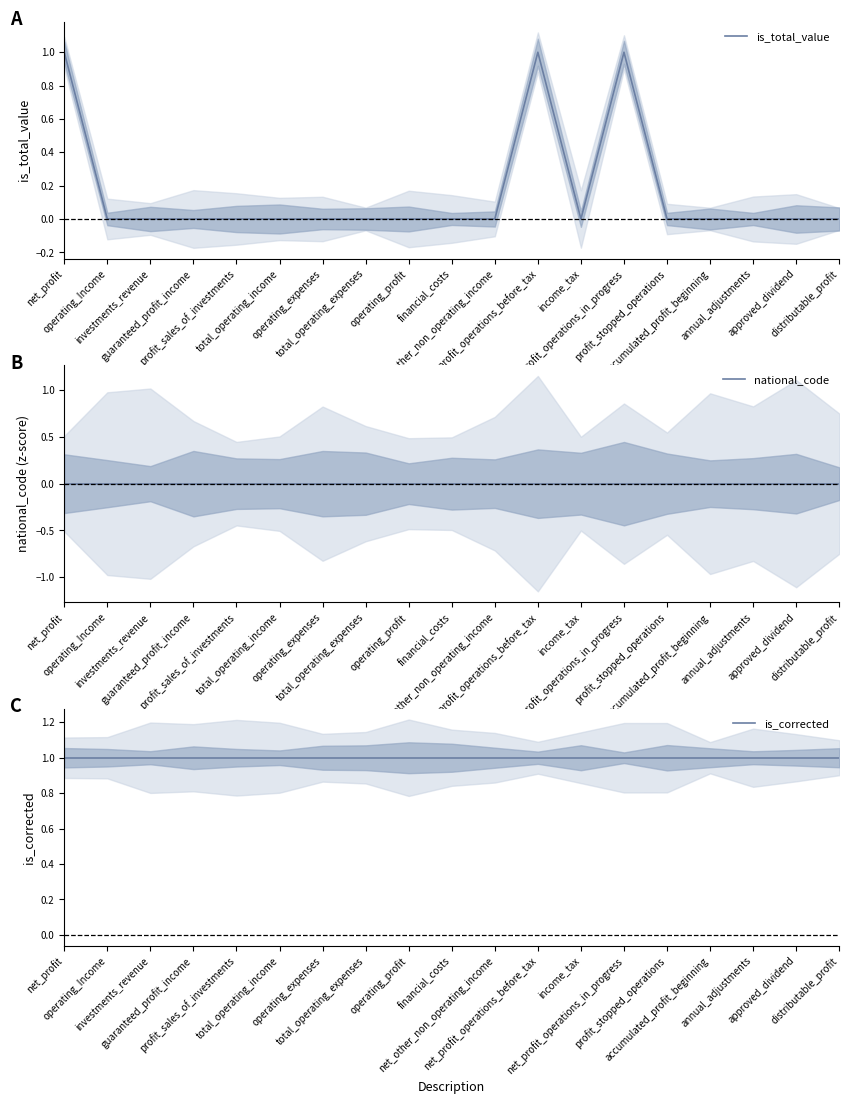

The is_corrected series shows 2 at financial_costs. True or false?

False